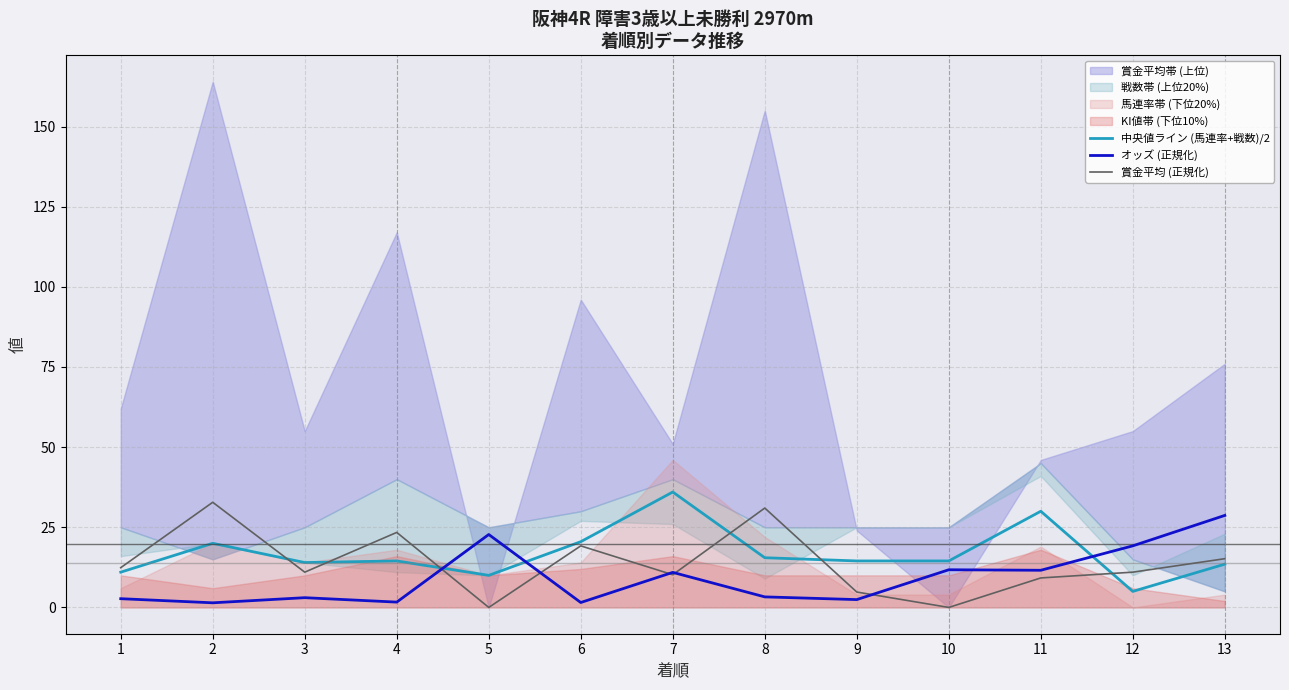

In 賞金平均 (正規化), how many points are lower than both neighbors (excluding endpoints)?

4